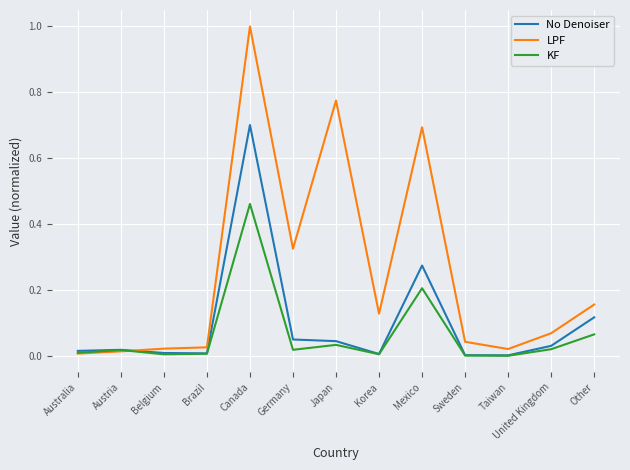

Which series has the largest total across all categories?

LPF